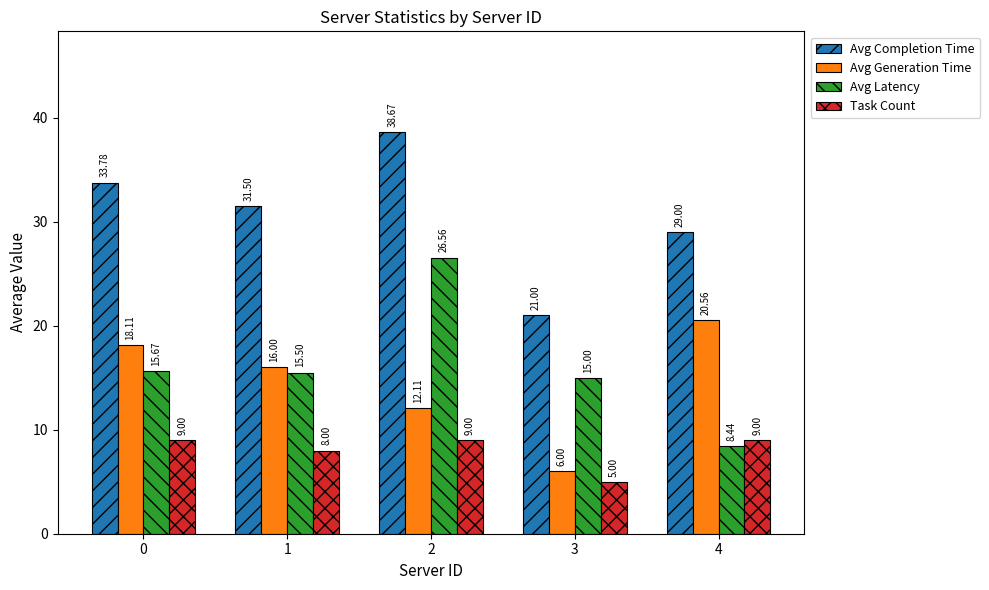

What is the value of the Task Count bar at the 3rd from the left?

9.0